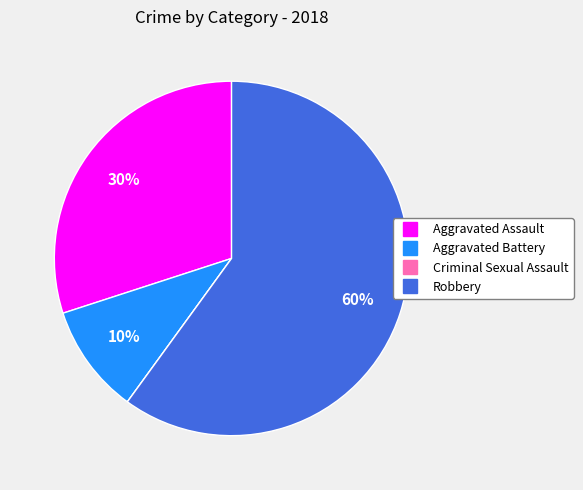

What is the largest slice in the pie chart?

Robbery